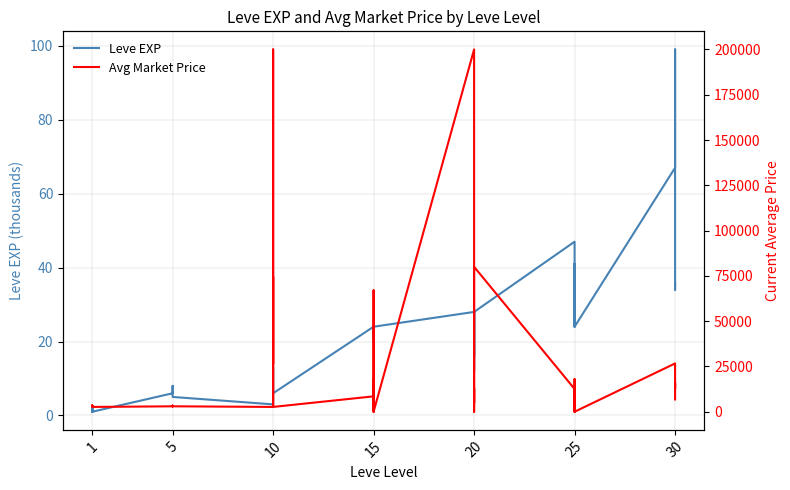

Is it true that Avg Market Price equals 996 at 5?

False